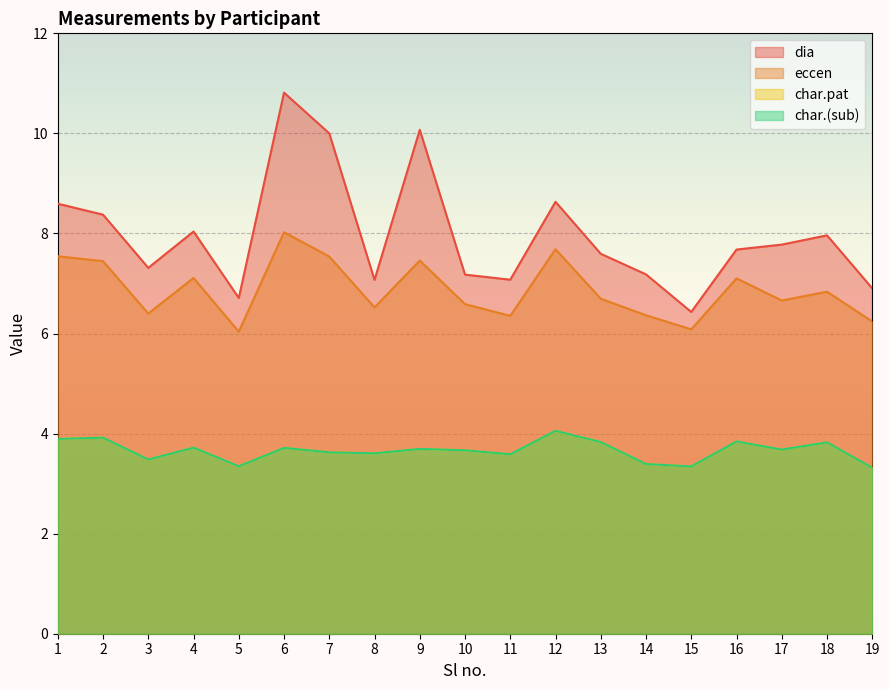

At 19, list the series in order from largest to smallest.

dia, eccen, char.pat, char.(sub)